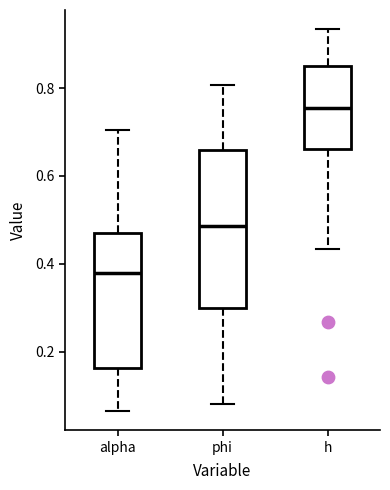

Reading left to right, transcribe this box plot: for each box, give where its median line is, the range the box spans, and where its two whiskers end, as read against the y-axis. The values are not printed on the chart, so give them approximately, as read against the axis.

alpha: median 0.38, box 0.16 to 0.46, whiskers 0.06 to 0.70
phi: median 0.48, box 0.30 to 0.66, whiskers 0.08 to 0.80
h: median 0.76, box 0.66 to 0.86, whiskers 0.44 to 0.94